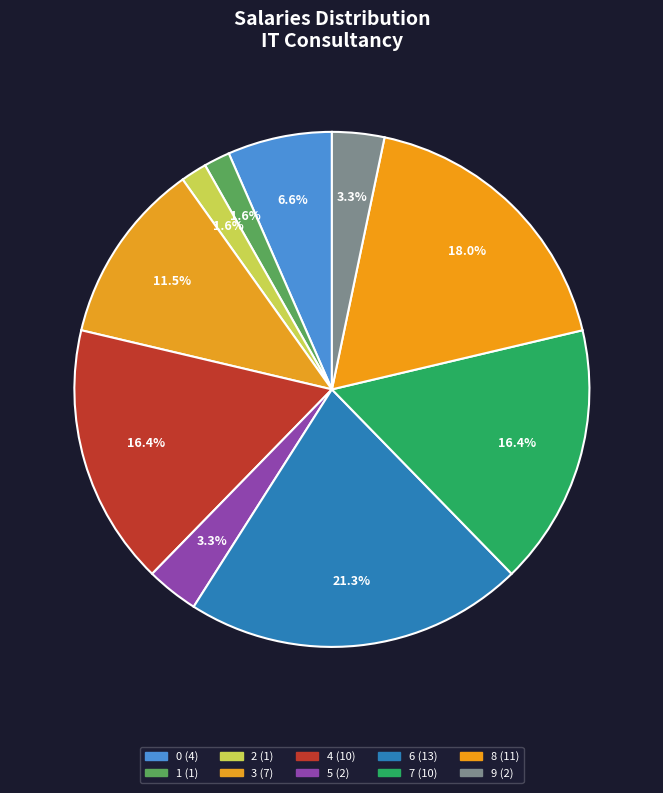

Count the number of slices in the pie.

10